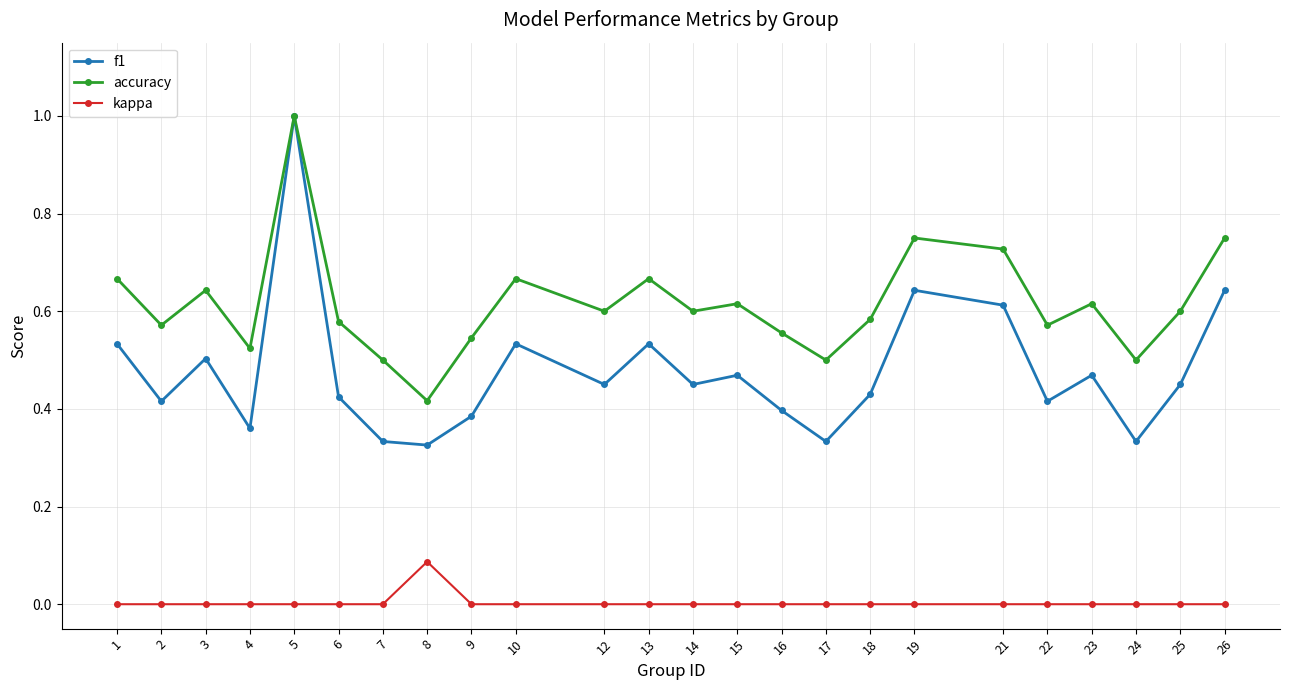

Which series has the largest range (max minus min)?

f1